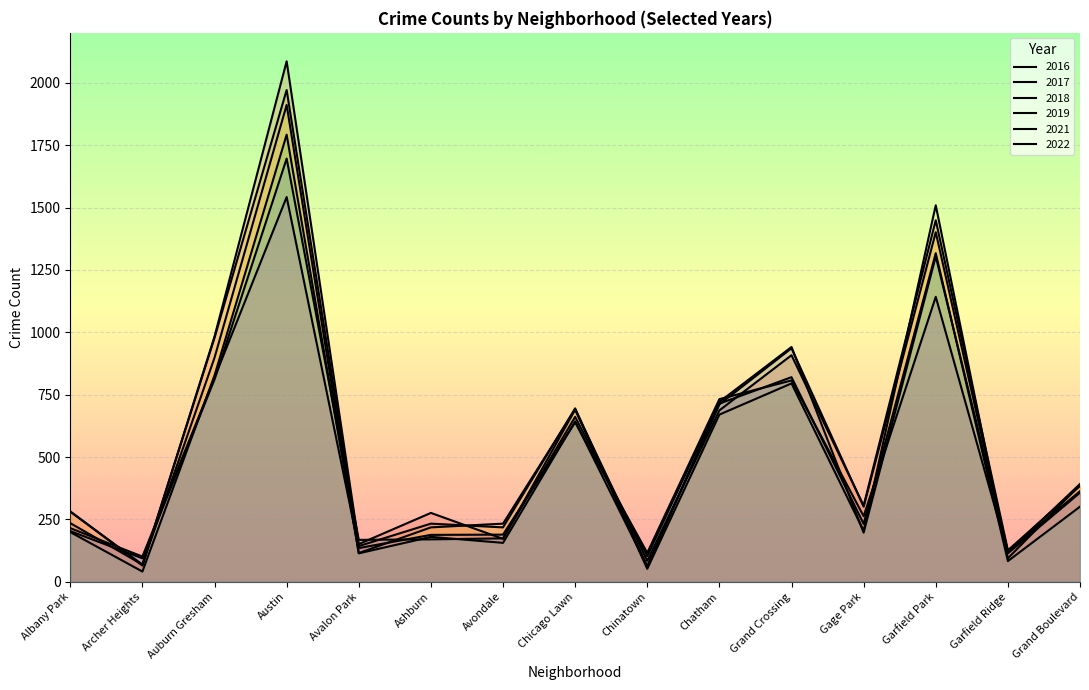

Count the number of data series in this chart.

6